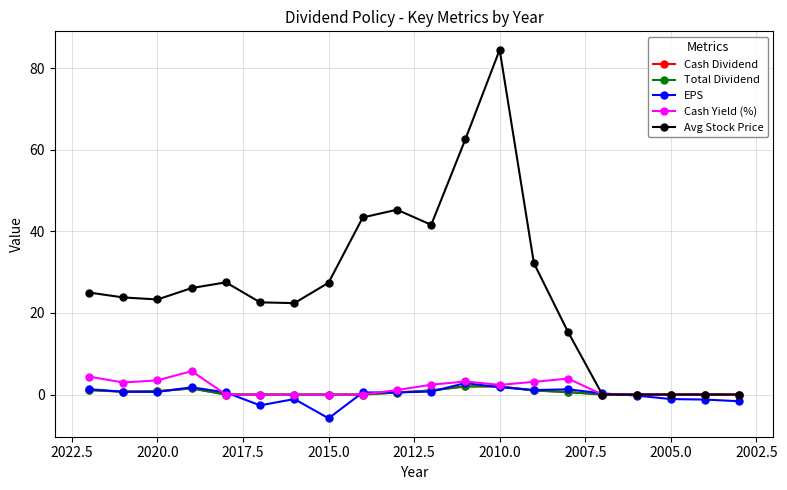

Reading left to right, transcribe all the data shown in this chart.

Cash Dividend: 1.1	0.7	0.8	1.5	0.0	0.0	0.0	0.0	0.0	0.5	1.0	2.0	2.0	1.0	0.6	0.0	0.0	0.0	0.0	0.0
Total Dividend: 1.1	0.7	0.8	1.5	0.0	0.0	0.0	0.0	0.0	0.5	1.0	2.0	2.0	1.0	0.6	0.0	0.0	0.0	0.0	0.0
EPS: 1.3	0.7	0.7	1.8	0.5	-2.6	-1.1	-5.8	0.5	0.5	0.7	2.8	1.8	1.1	1.3	0.3	-0.2	-1.1	-1.2	-1.6
Cash Yield (%): 4.4	3.0	3.5	5.7	0.0	0.0	0.0	0.0	0.0	1.1	2.4	3.2	2.4	3.1	3.9	0.0	0.0	0.0	0.0	0.0
Avg Stock Price: 25.0	23.8	23.3	26.1	27.5	22.6	22.4	27.4	43.4	45.3	41.6	62.6	84.5	32.2	15.3	0.0	0.0	0.0	0.0	0.0